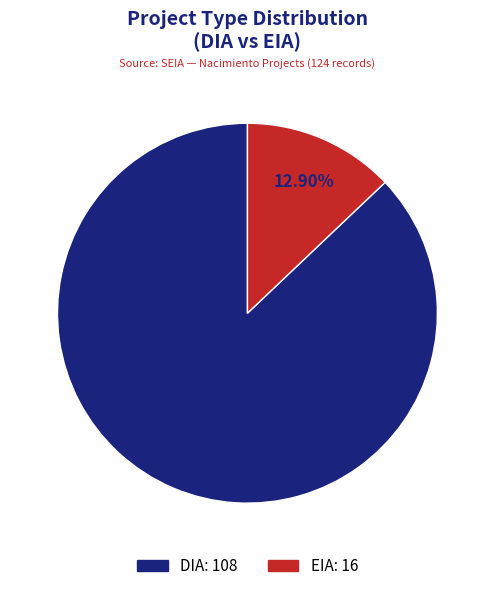

How many segments does this pie chart have?

2